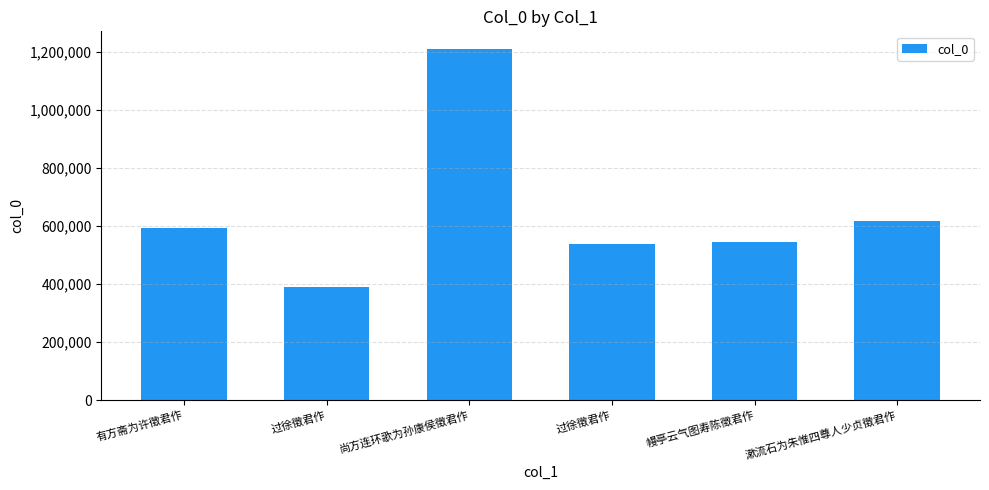

How many categories are shown in the chart?

6